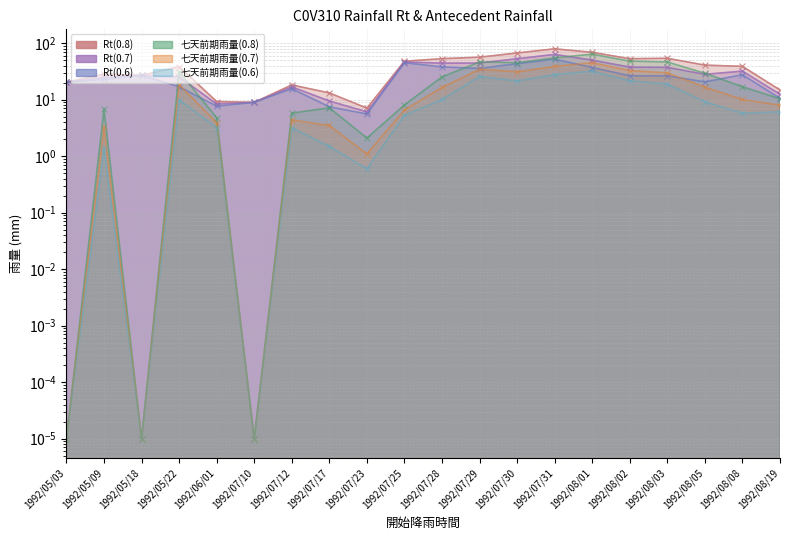

What is the sum of the 七天前期雨量(0.7) values at 1992/07/23 and 1992/05/22?

19.6